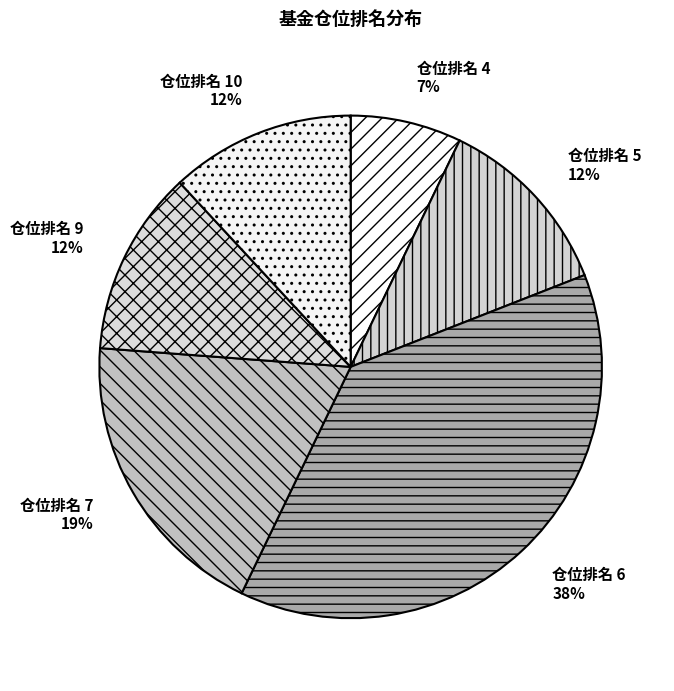

What is the largest slice in the pie chart?

仓位排名 6